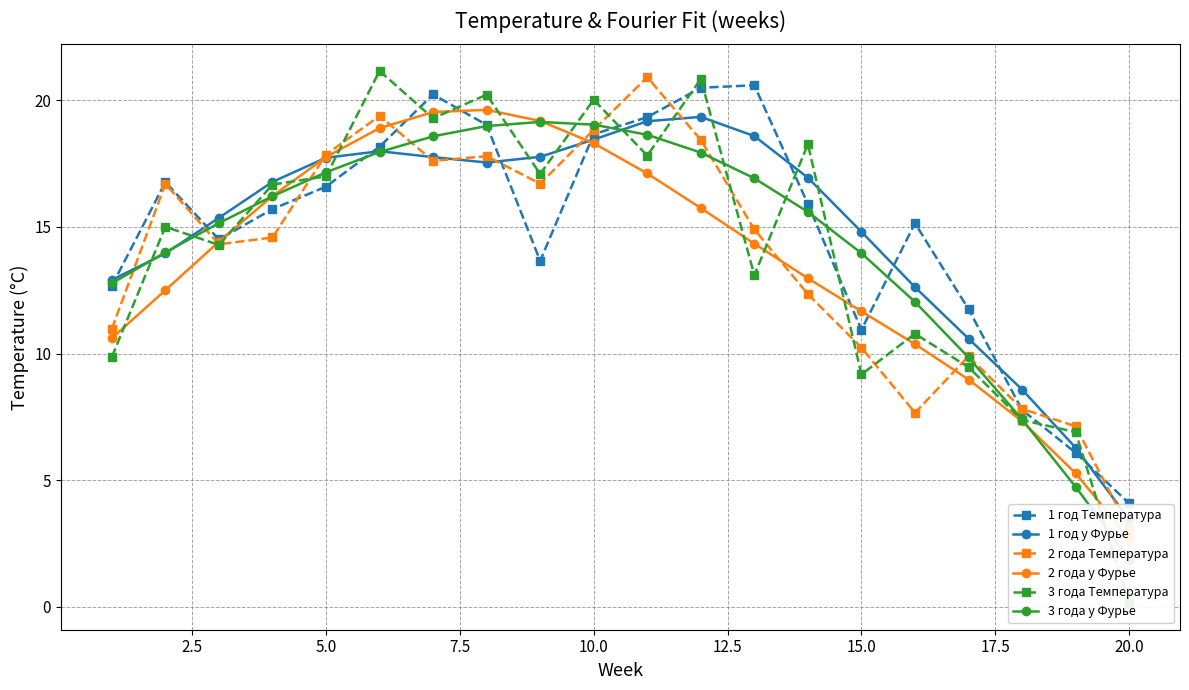

In 1 год Температура, how many points are lower than both neighbors (excluding endpoints)?

3